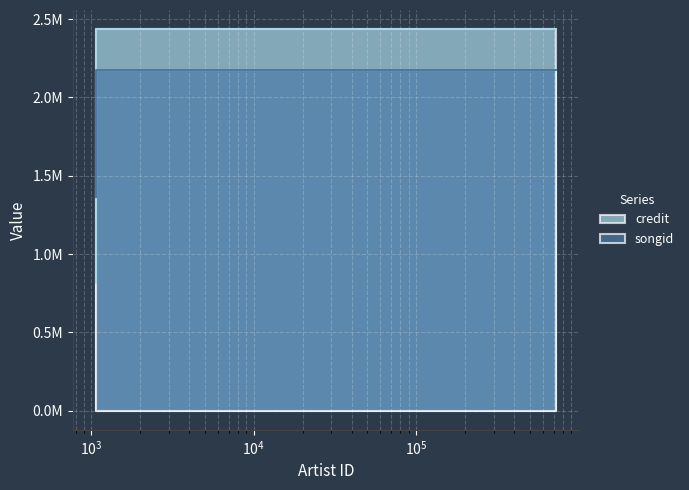

Rank the series at 721700 from lowest to highest value.

songid, credit